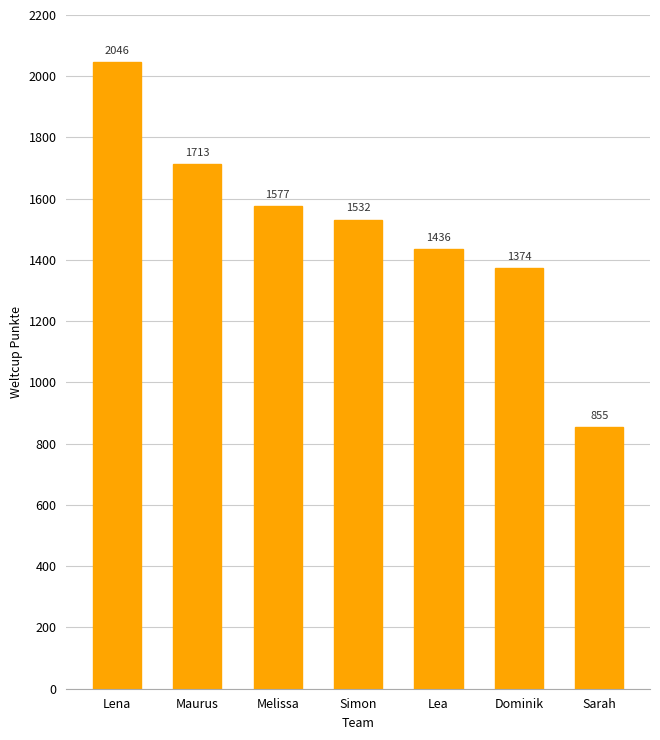

What is the label of the 1st bar from the right?

Sarah